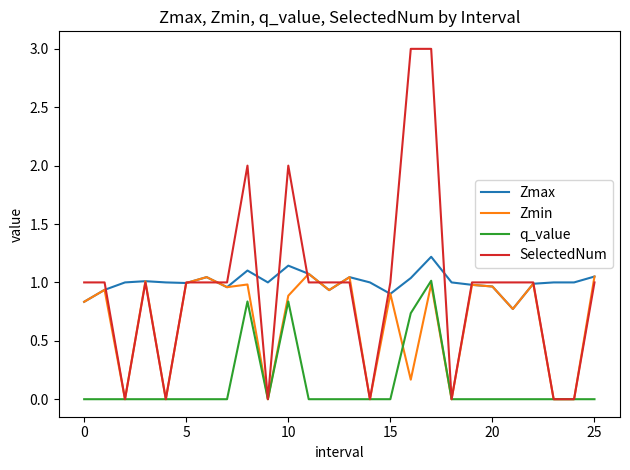

How many categories are shown in the chart?

26